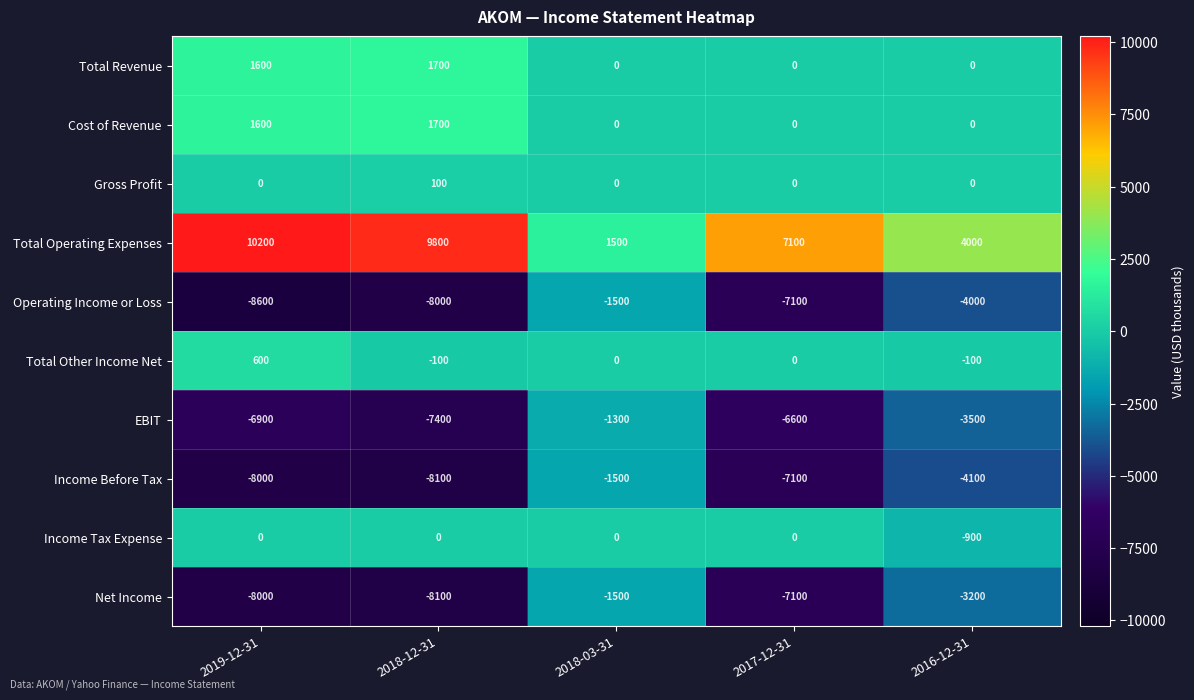

What is the difference between the maximum and minimum values in the EBIT series?

6100